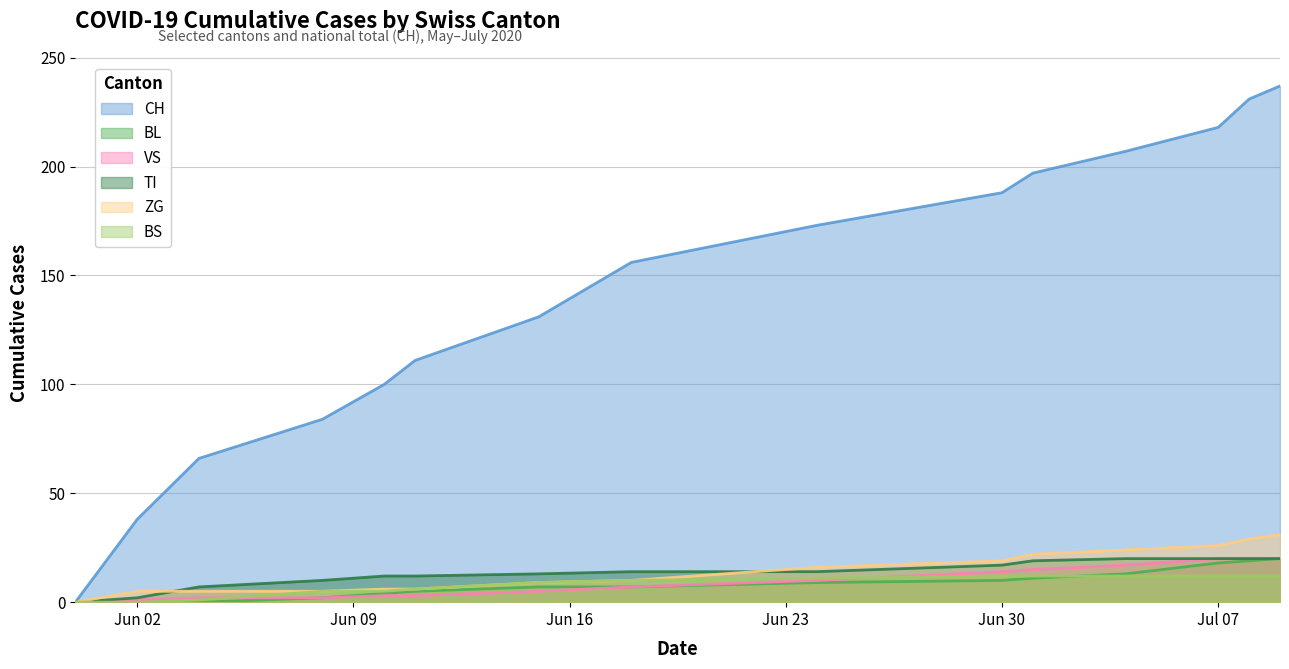

What is the difference between the second highest and minimum values in the CH series?

231